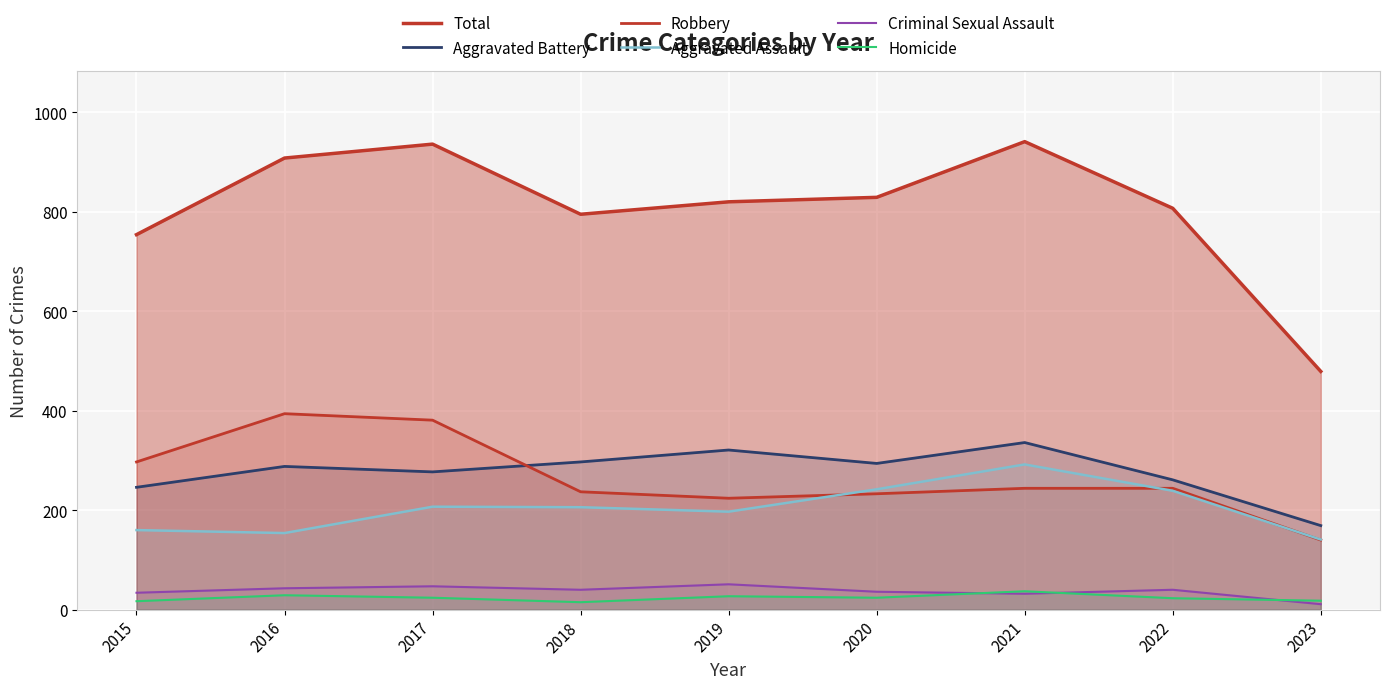

True or false: Criminal Sexual Assault and Aggravated Battery cross at least once.

False